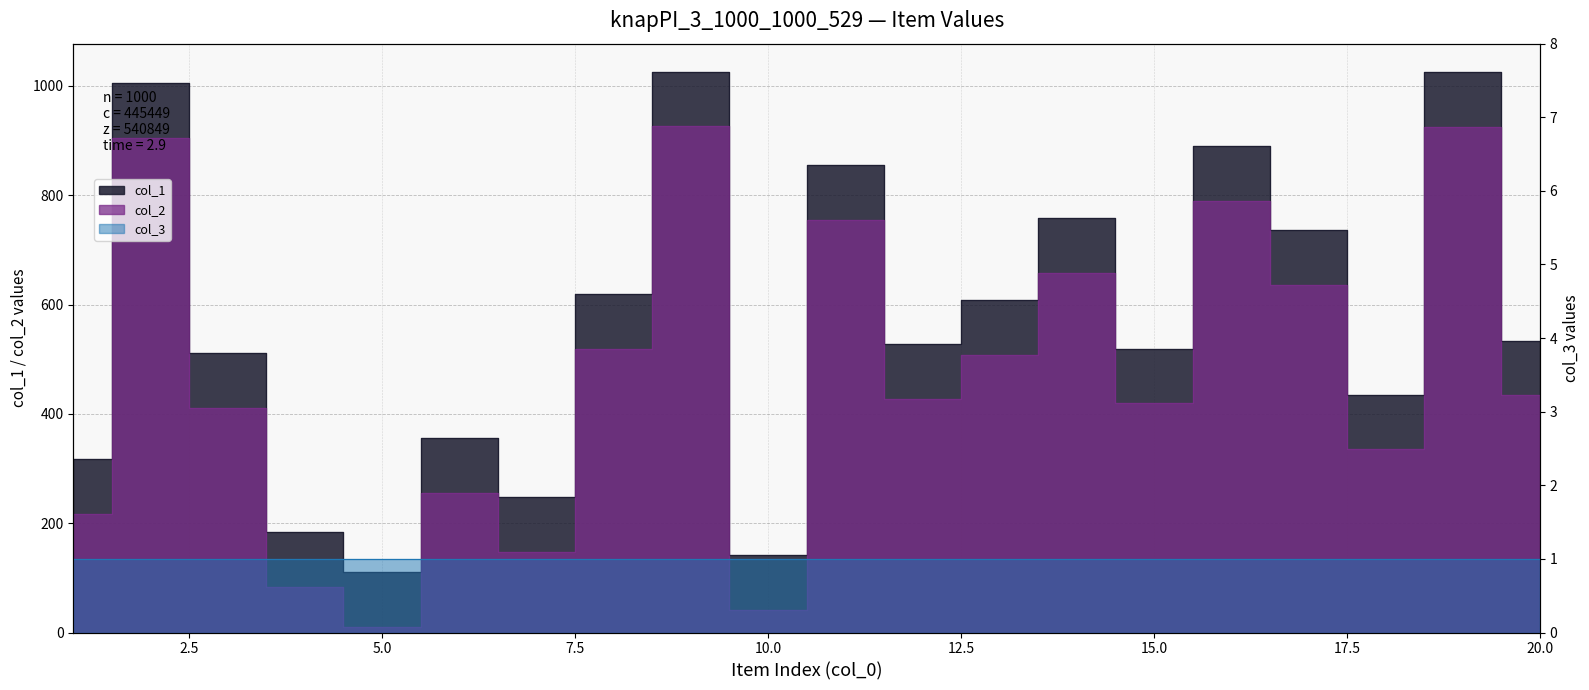

What is the sum of the col_1 values at 5 and 13?

719